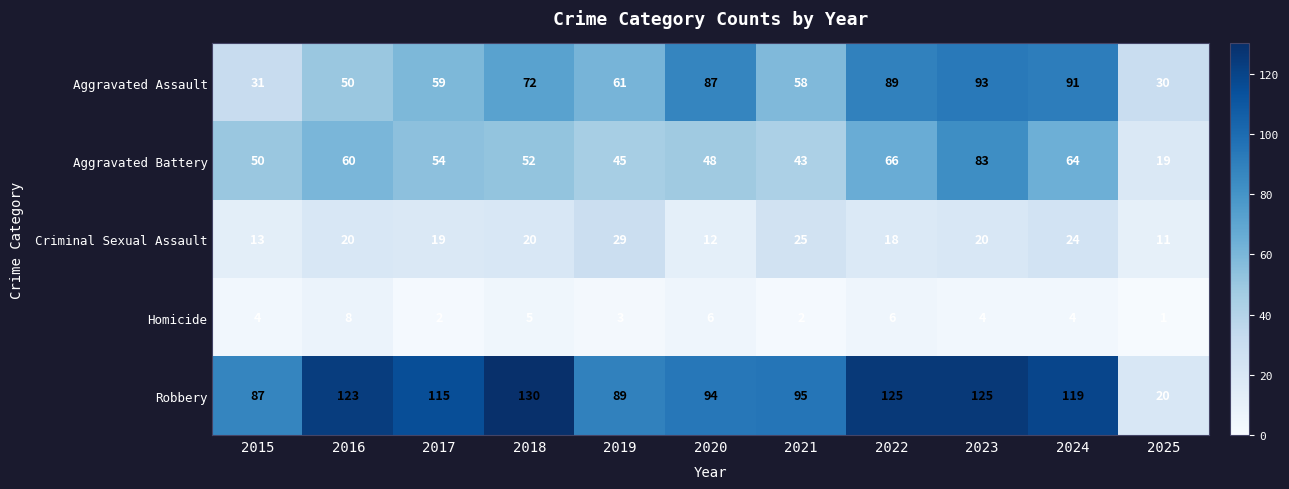

What is the difference between the maximum and second lowest values in the Aggravated Assault series?

62